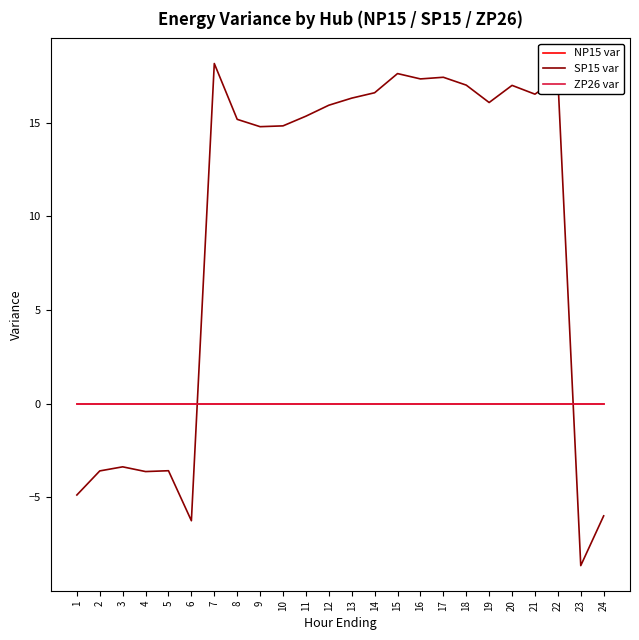

Does the chart display data point markers on the line(s)?

No